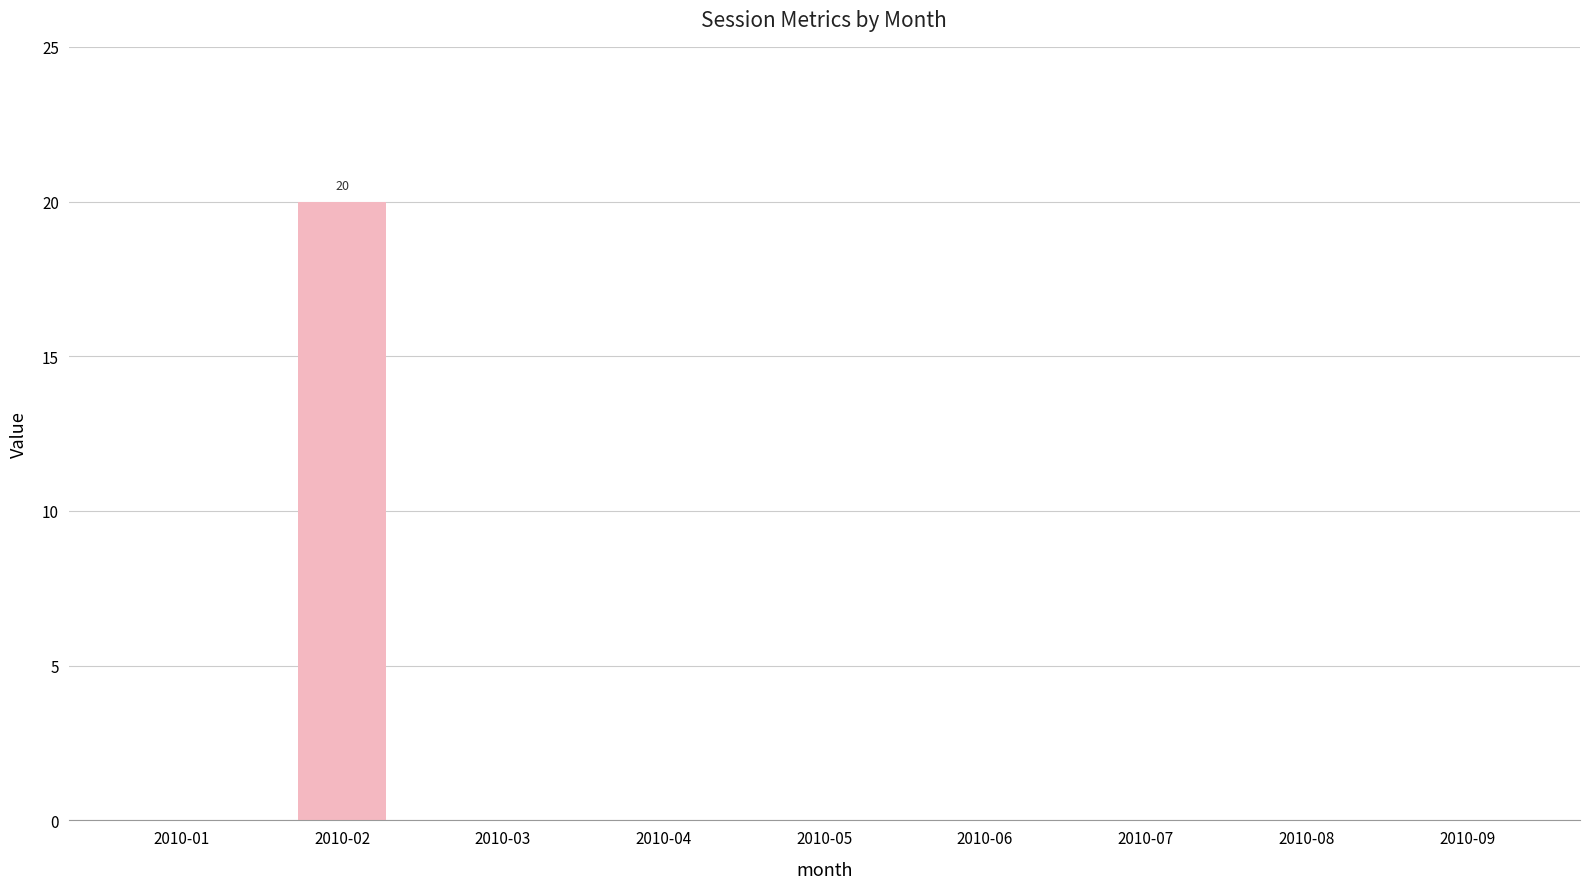

Is it true that the value at 2010-04 is 0?

True